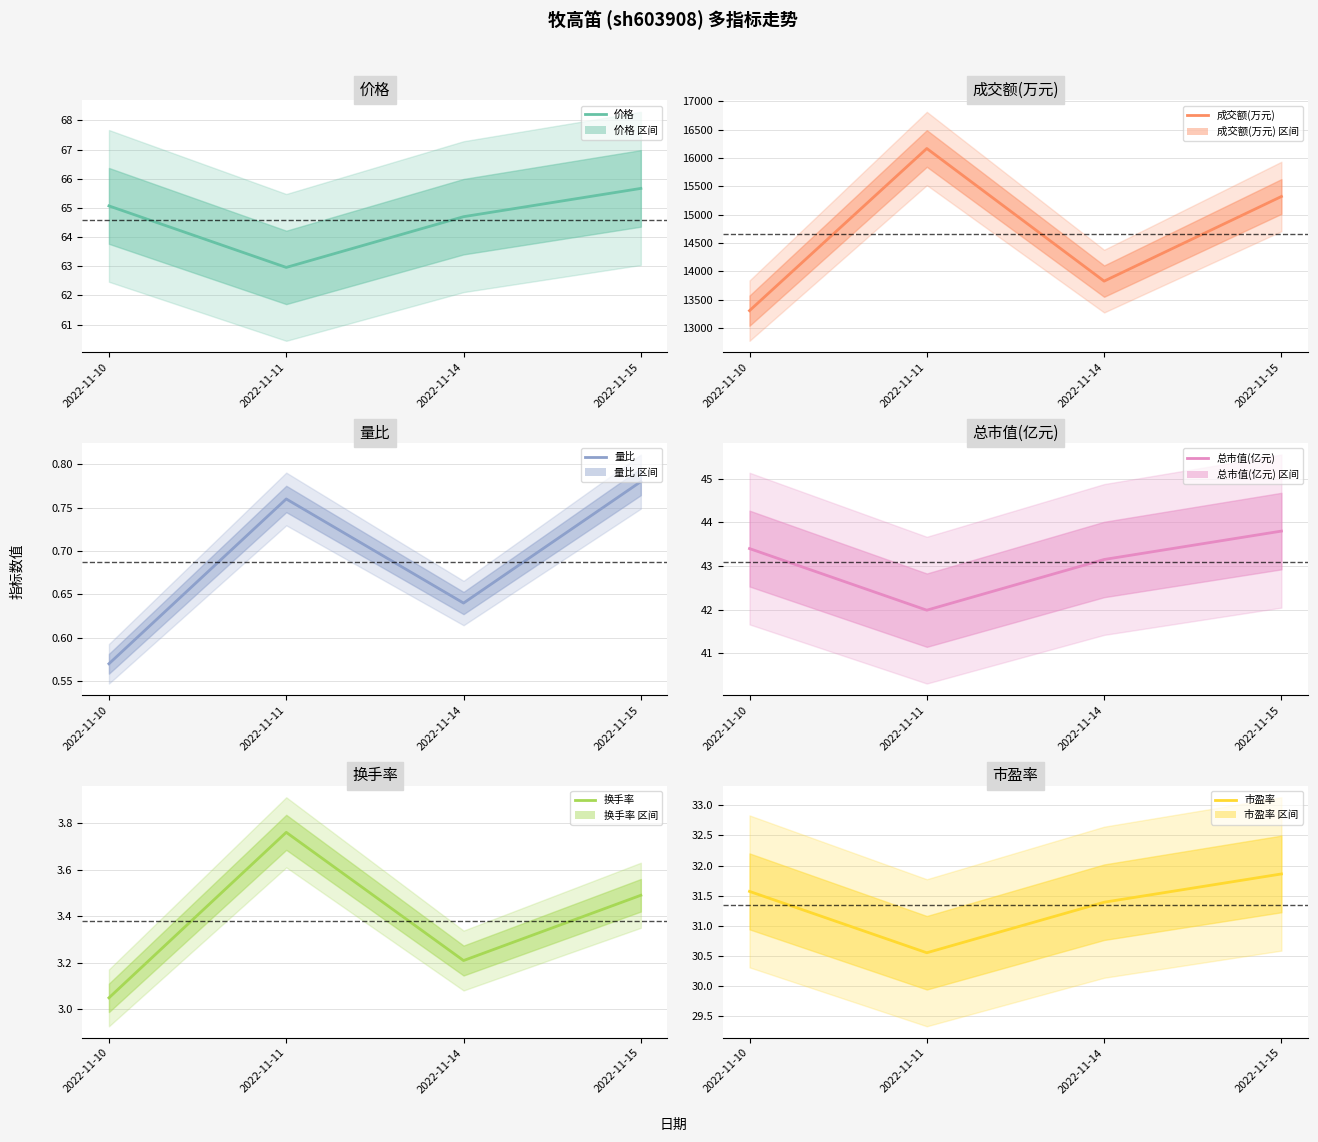

What is the maximum value shown in the chart?

16166.0